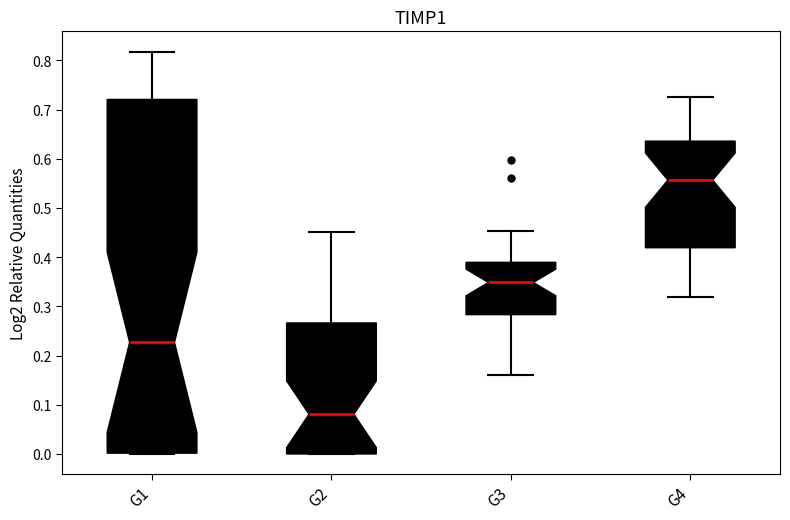

Reading left to right, read every box against the y-axis: the position of its median line, the range the box covers, and the ends of its whiskers. The values are not printed on the chart, so give them approximately, as read against the axis.

G1: median 0.23, box 0.00 to 0.72, whiskers 0.00 to 0.82
G2: median 0.08, box 0.00 to 0.27, whiskers 0.00 to 0.45
G3: median 0.35, box 0.28 to 0.39, whiskers 0.16 to 0.45
G4: median 0.56, box 0.42 to 0.64, whiskers 0.32 to 0.73